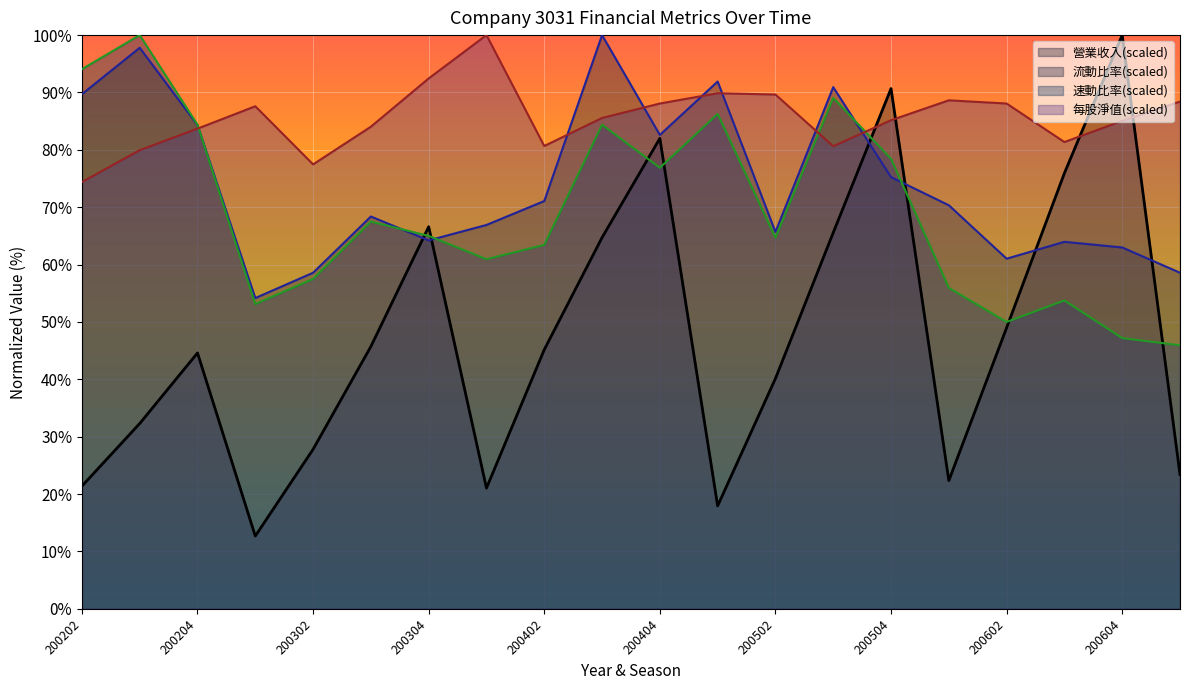

Reading left to right, list all the values displayed in this chart.

營業收入: 21.4	32.3	44.6	12.7	27.8	45.7	66.6	21.0	45.2	64.7	82.0	17.9	40.1	65.6	90.7	22.3	49.0	75.9	100.0	23.4
流動比率: 89.7	97.8	84.3	54.2	58.6	68.4	64.2	66.9	71.1	100.0	82.6	91.9	65.7	90.9	75.2	70.3	61.0	64.0	63.0	58.6
速動比率: 94.1	100.0	84.4	53.1	57.5	67.5	65.0	60.9	63.4	84.4	76.9	86.2	64.7	89.1	78.4	55.9	50.0	53.8	47.2	45.9
每股淨值: 74.4	79.9	83.7	87.6	77.5	84.0	92.4	100.0	80.7	85.6	88.1	89.9	89.6	80.6	85.2	88.6	88.1	81.4	85.1	88.4